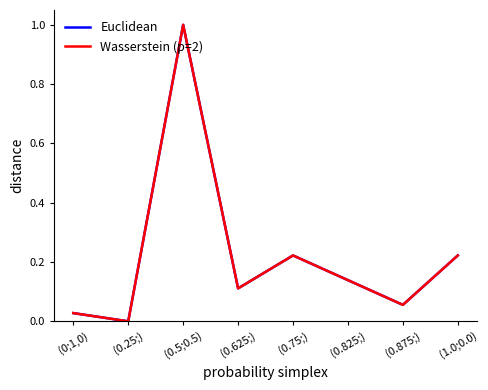

Does the chart have visible grid lines?

No